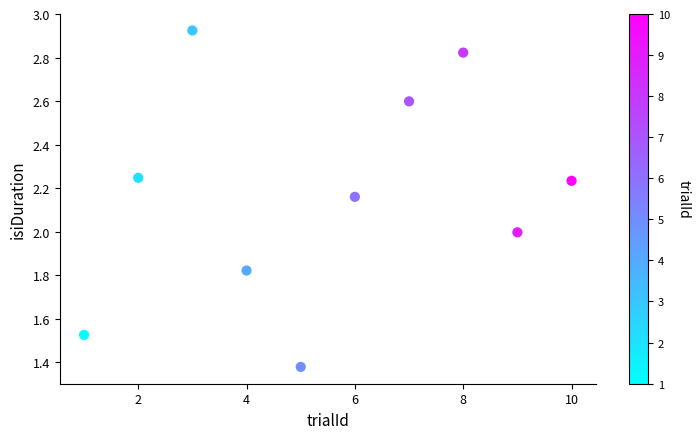

What is the range of X values (max minus min)?

9.0